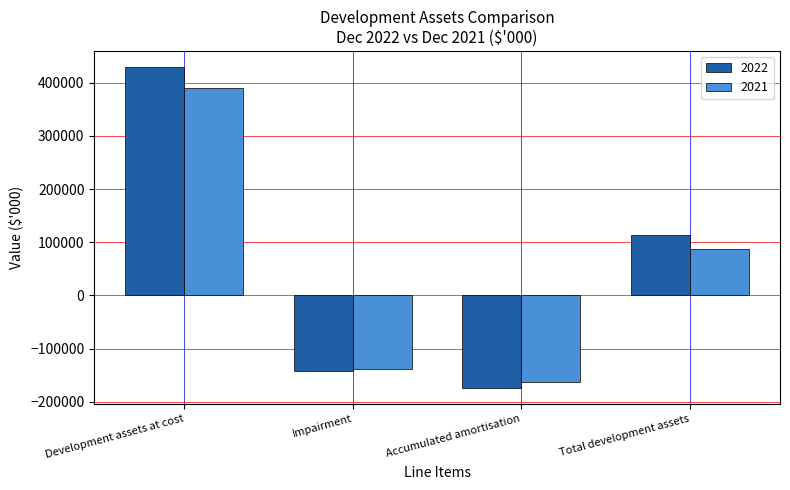

At Total development assets, list the series in order from largest to smallest.

2022, 2021